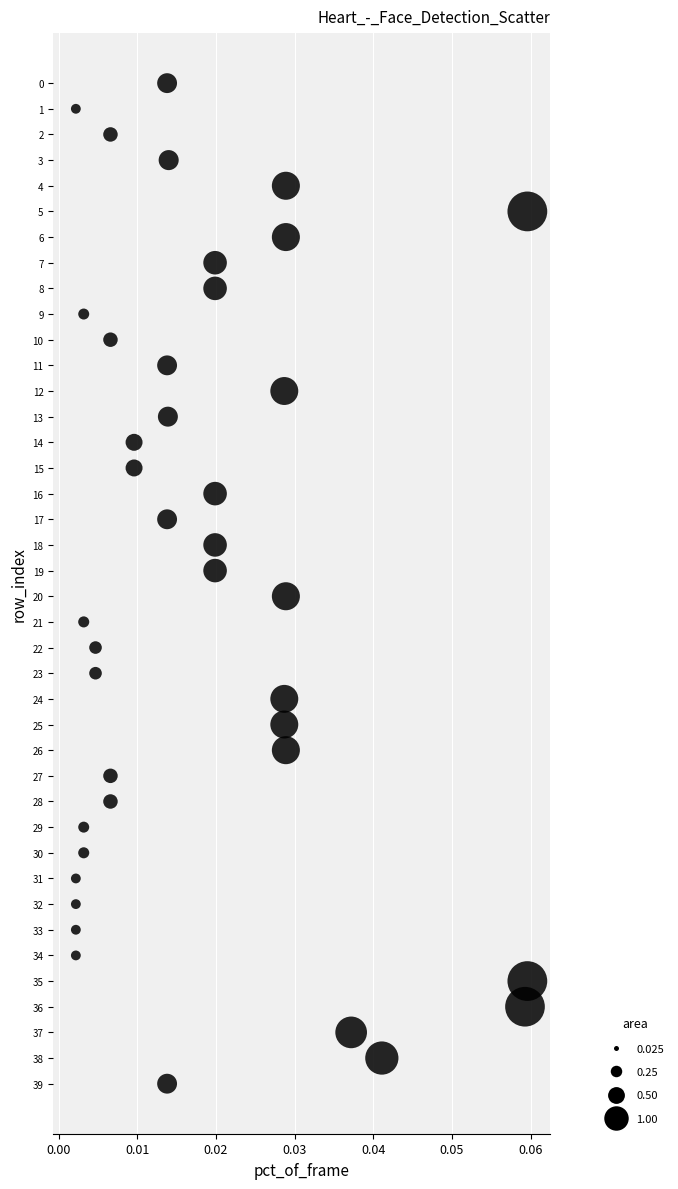

What is the range of Y values (max minus min)?

39